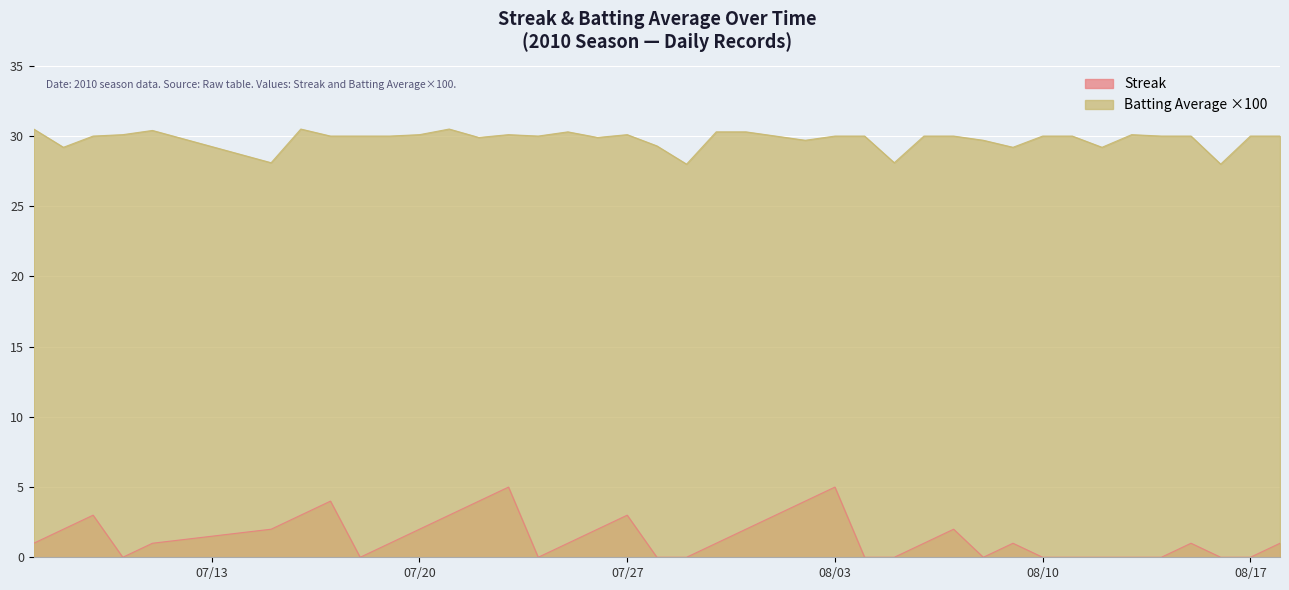

The Batting Average ×100 series shows 30.1 at 07/27. True or false?

True